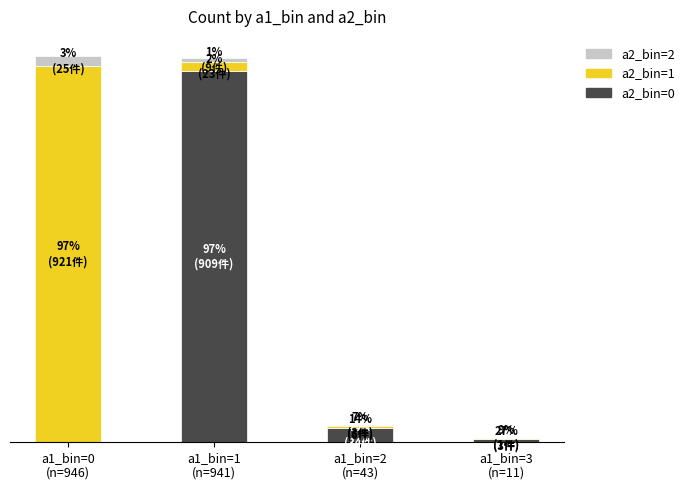

Which series has the largest range (max minus min)?

a2_bin=1